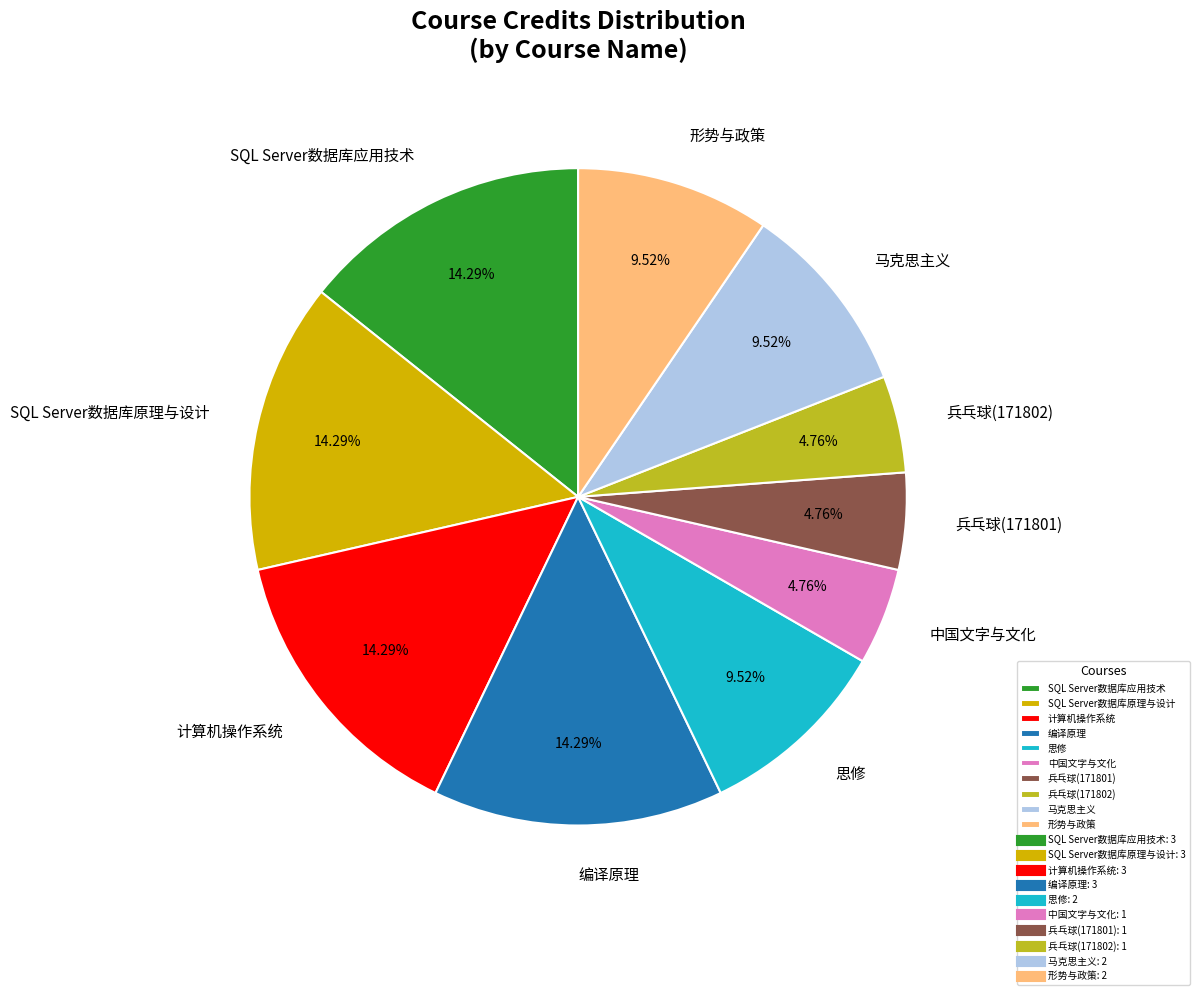

To the nearest percent, what portion does SQL Server数据库应用技术 represent?

14%